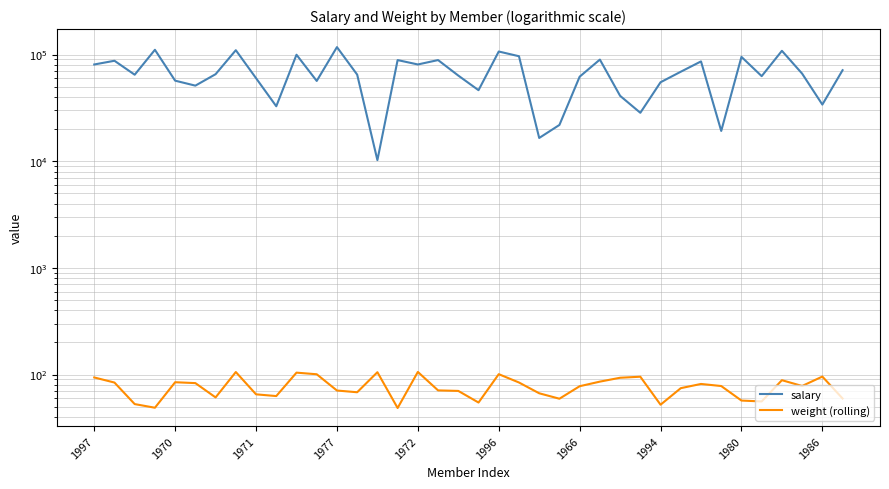

Which series has the largest total across all categories?

salary